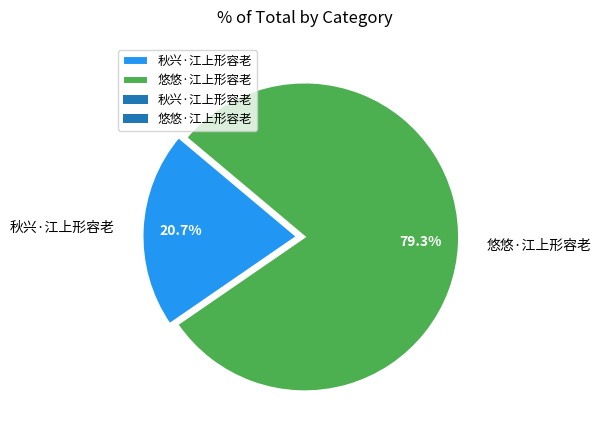

To the nearest percent, what is the average slice percentage?

50%